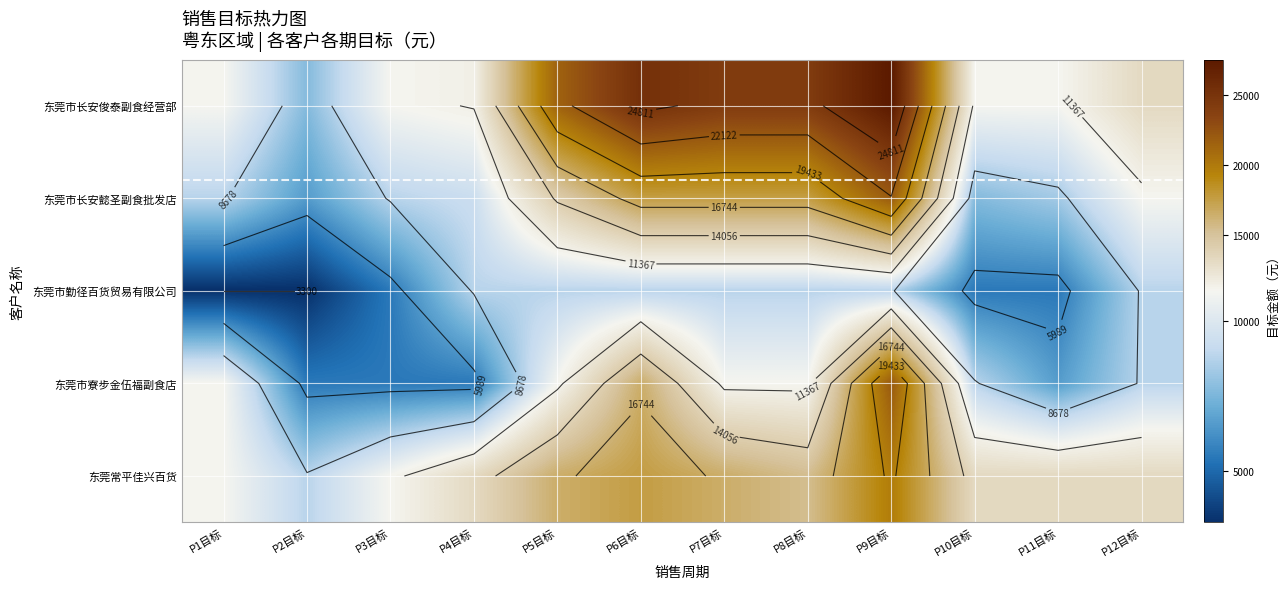

Rank the series by their maximum value, from lowest to highest.

东莞市勤径百货贸易有限公司, 东莞常平佳兴百货, 东莞市长安懿圣副食批发店, 东莞市寮步金伍福副食店, 东莞市长安俊泰副食经营部